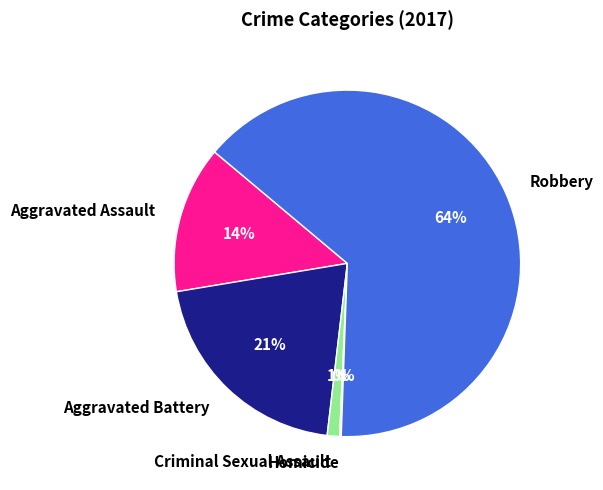

What is the largest slice in the pie chart?

Robbery